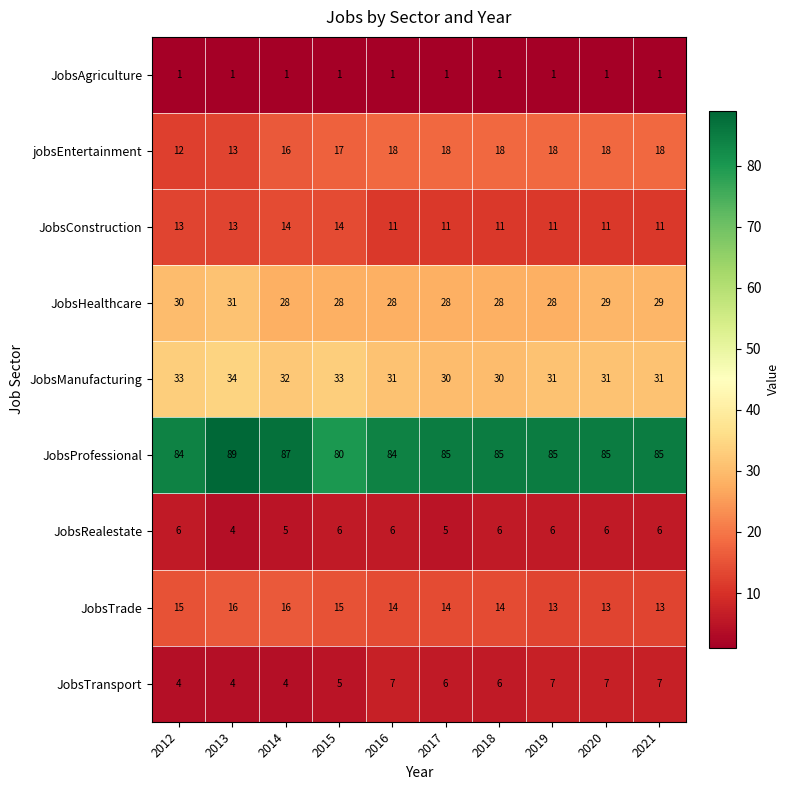

Count the JobsTrade values in the range 13 to 15.

8